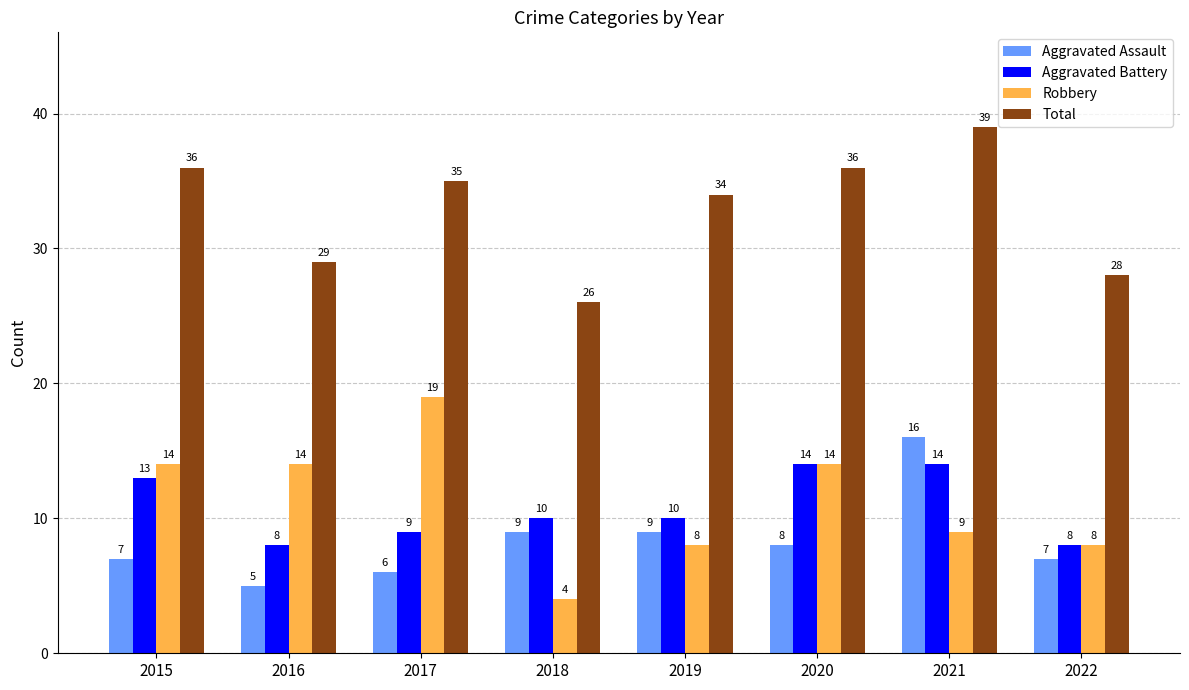

Reading left to right, transcribe all the data shown in this chart.

Aggravated Assault: 7	5	6	9	9	8	16	7
Aggravated Battery: 13	8	9	10	10	14	14	8
Robbery: 14	14	19	4	8	14	9	8
Total: 36	29	35	26	34	36	39	28